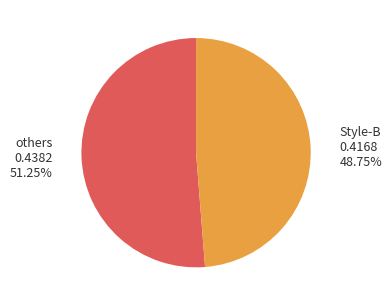

Is there a majority slice in this chart?

Yes